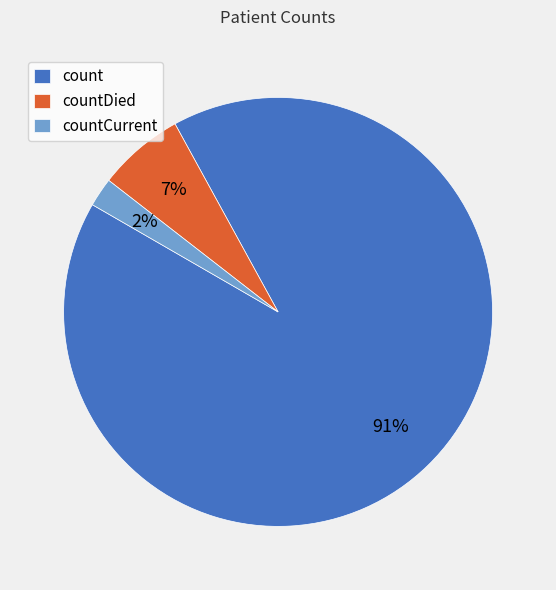

To the nearest percent, what percentage of the pie is countCurrent?

2%